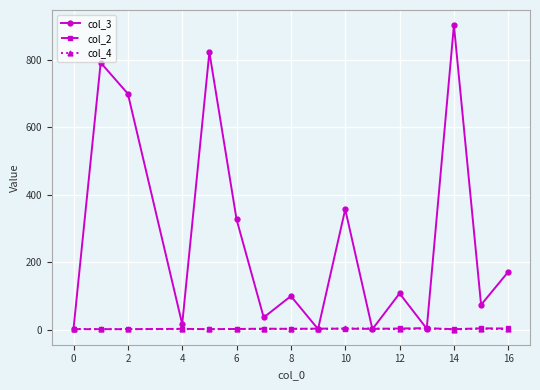

True or false: col_2 has more than 1 points higher than both neighbors.

True